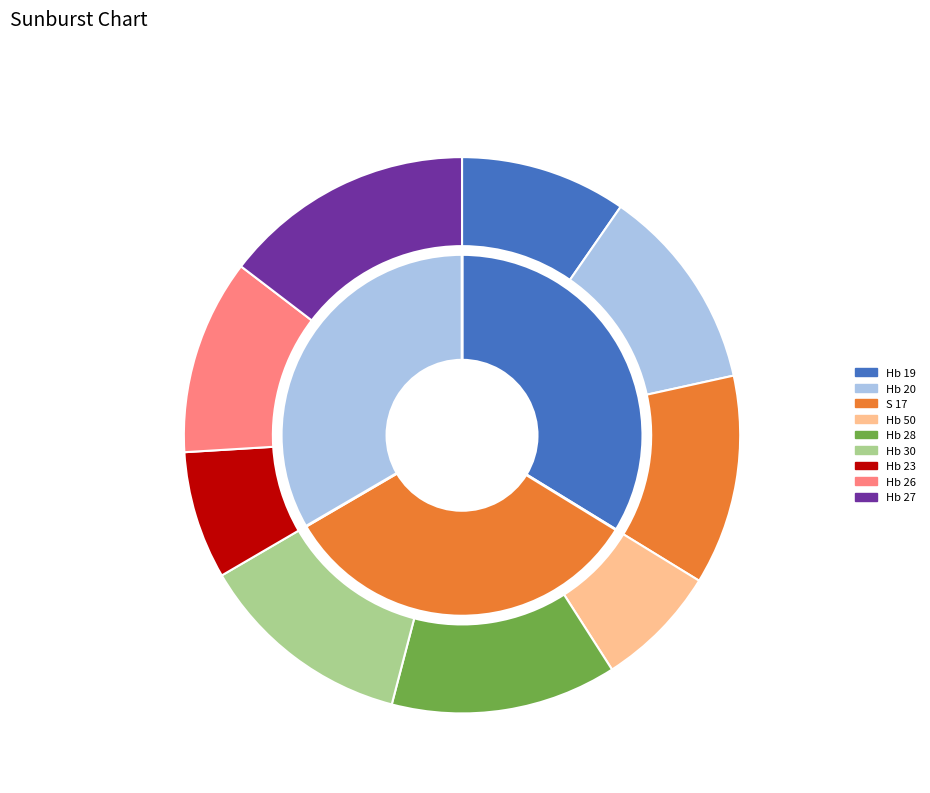

Rank the categories by value from highest to lowest.

Hb 27, Hb 28, Hb 30, S 17, Hb 20, Hb 26, Hb 19, Hb 23, Hb 50